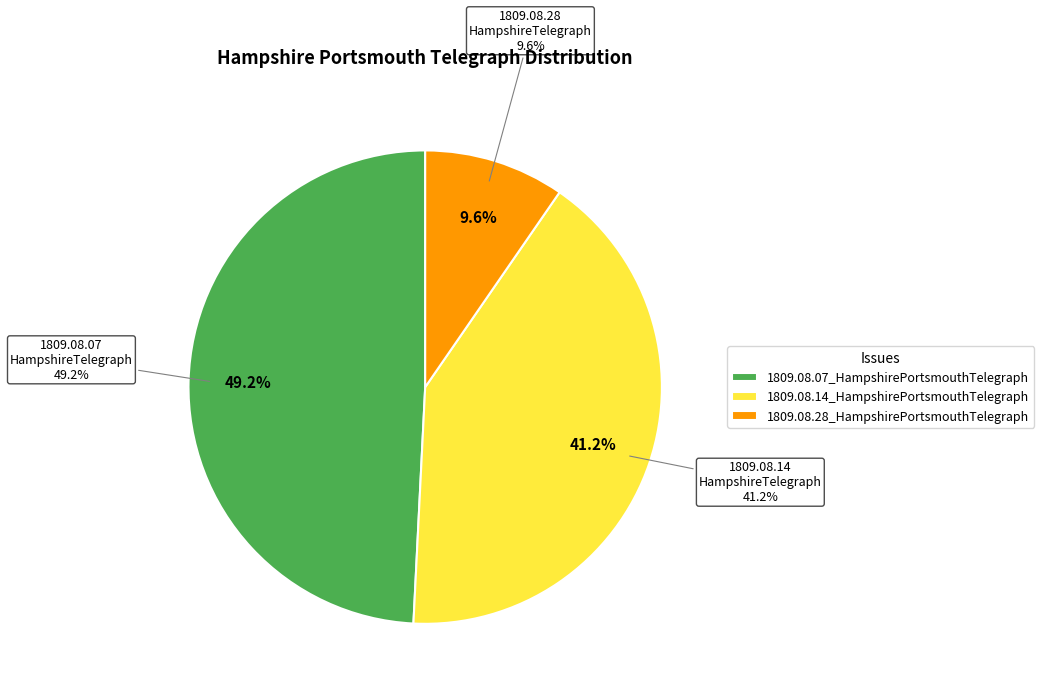

Which slice is the smallest?

1809.08.28_HampshirePortsmouthTelegraph